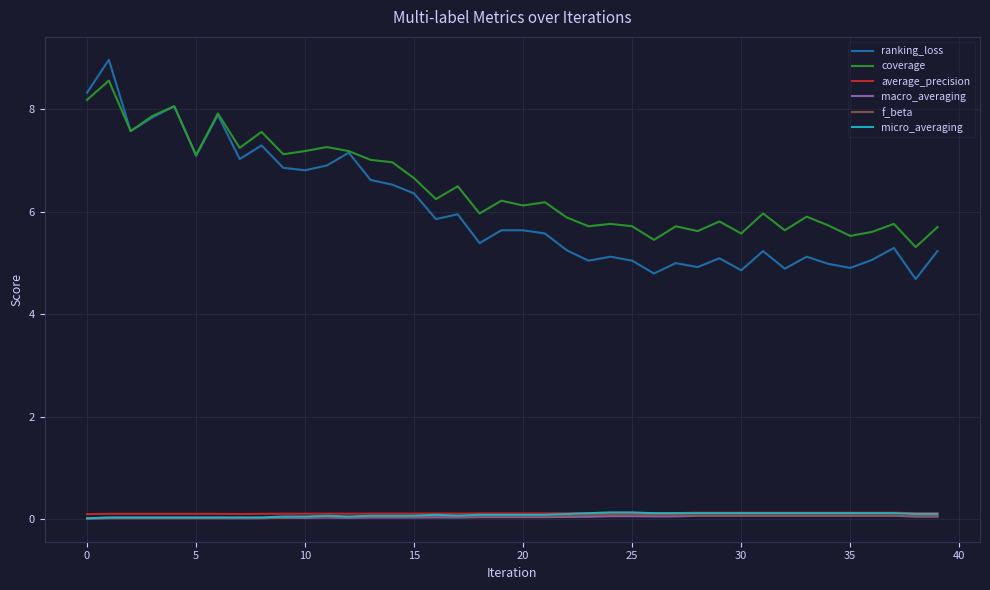

True or false: f_beta and ranking_loss cross at least once.

False